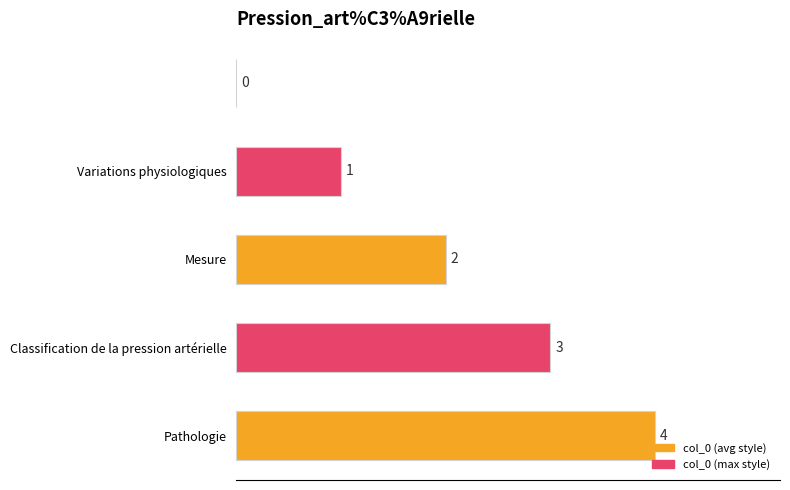

What is the maximum value shown in the chart?

4